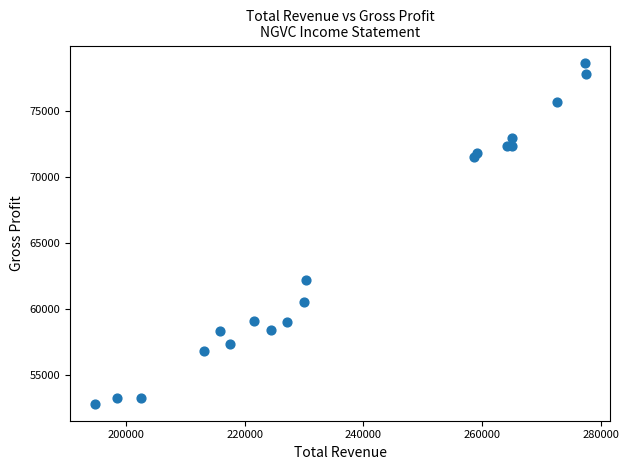

What Y value in the scatter plot is closest to 65750?

62200